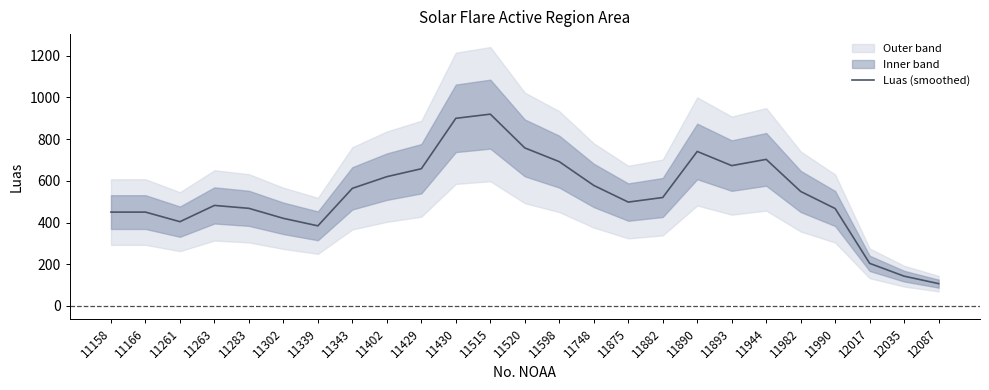

Rank the categories by value from highest to lowest.

11515, 11430, 11520, 11890, 11944, 11598, 11893, 11429, 11402, 11748, 11343, 11982, 11882, 11875, 11263, 11283, 11990, 11158, 11166, 11302, 11261, 11339, 12017, 12035, 12087